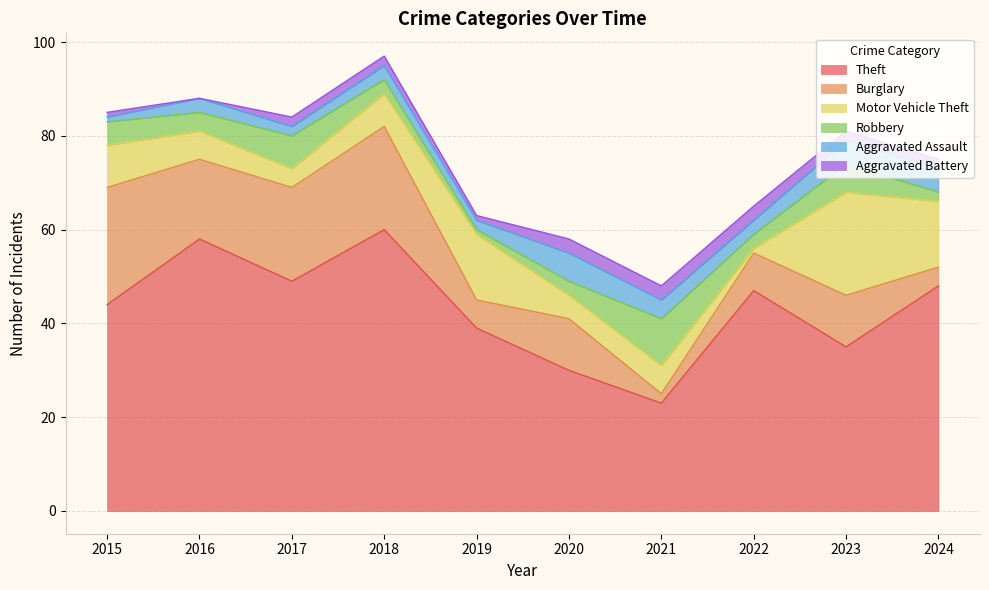

What value does the Aggravated Battery series have at 2023?

2